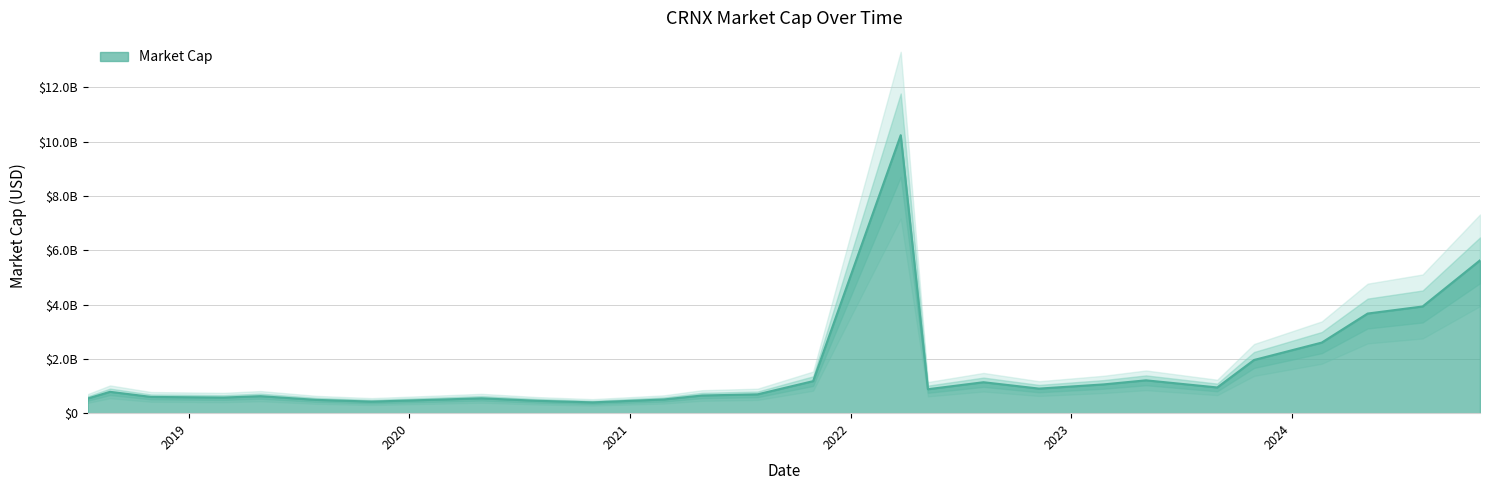

Does the chart display data point markers on the line(s)?

No